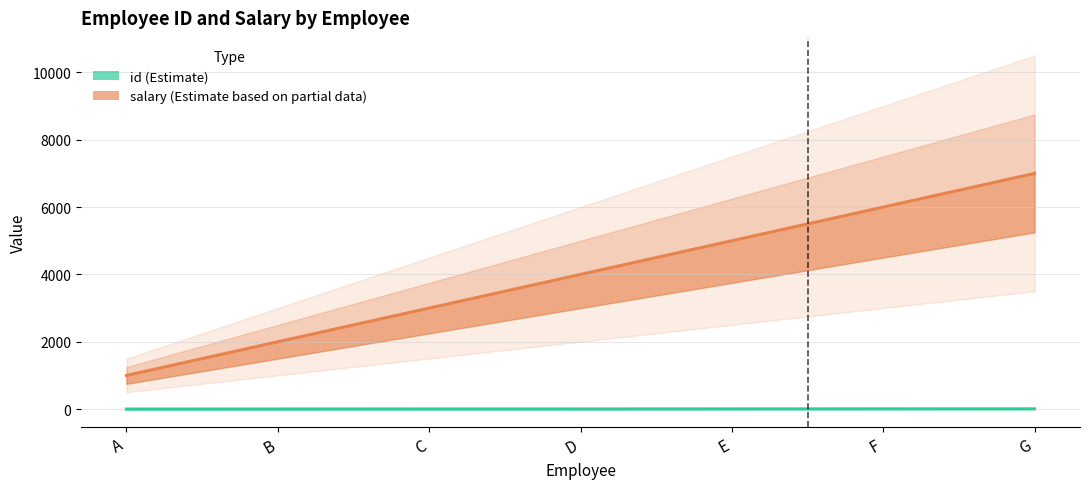

Rank the series by their average value, from lowest to highest.

id, salary